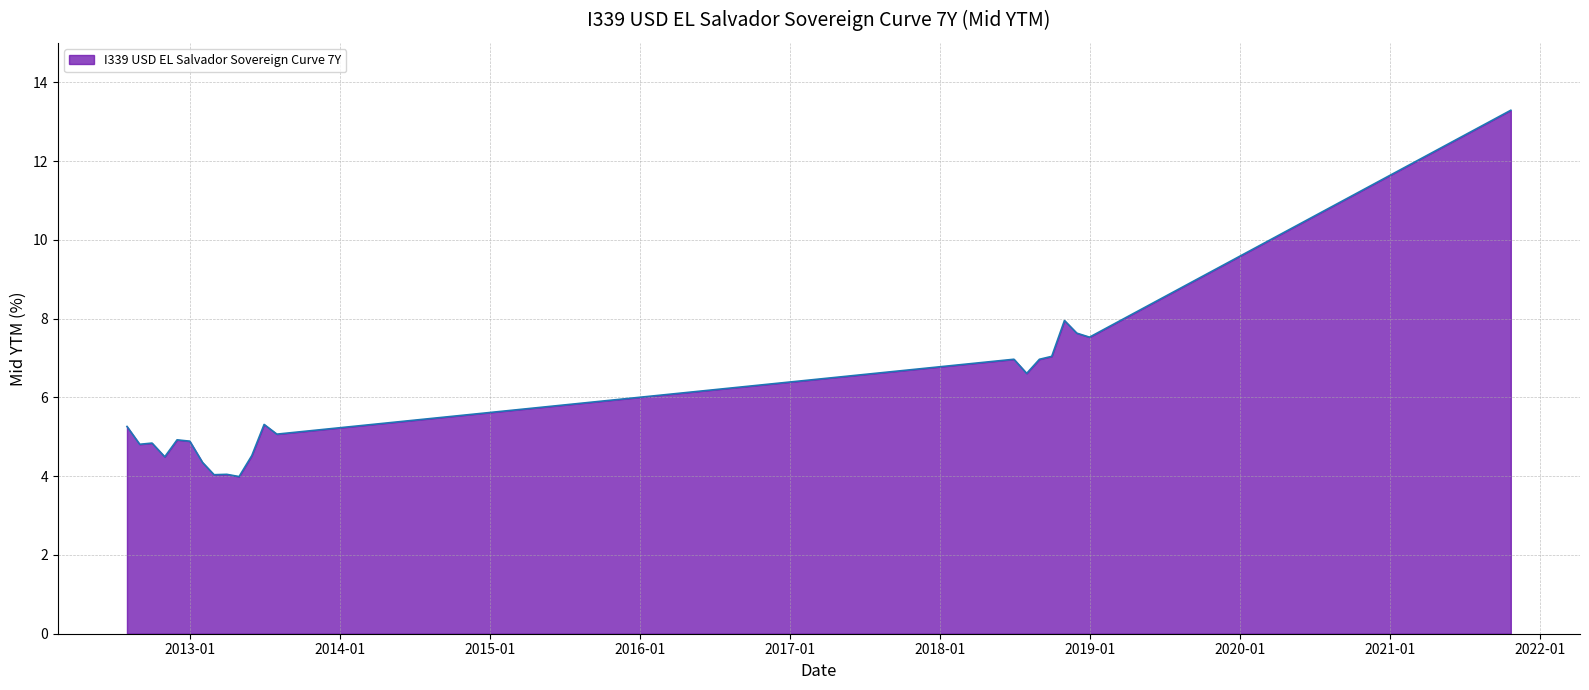

How many lines are shown in the chart?

1